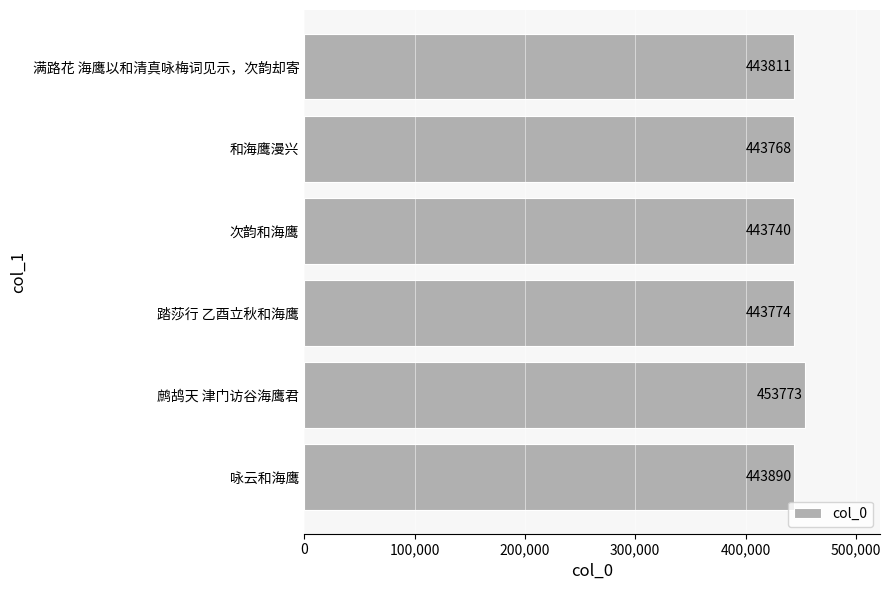

Reading top to bottom, what are all the values shown in this chart?

443811	443768	443740	443774	453773	443890